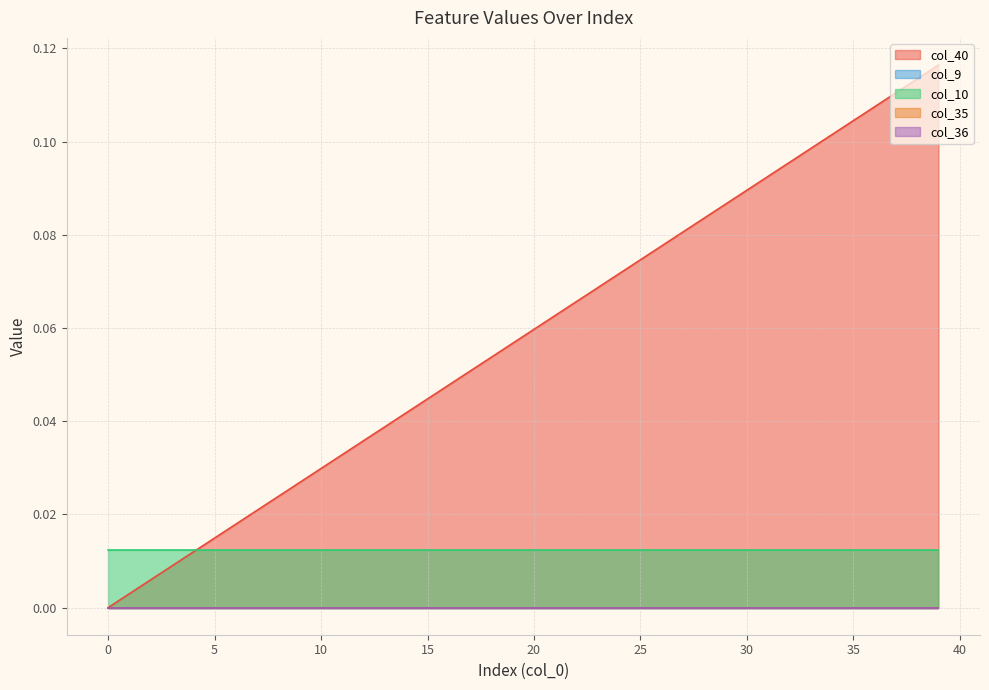

True or false: col_9 and col_40 intersect in this chart.

False